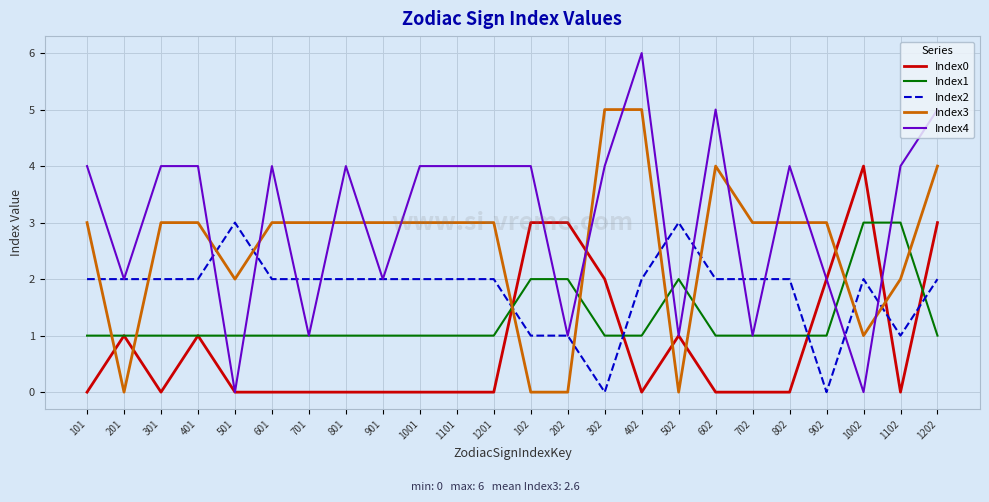

What is the average value of the Index4 series?

3